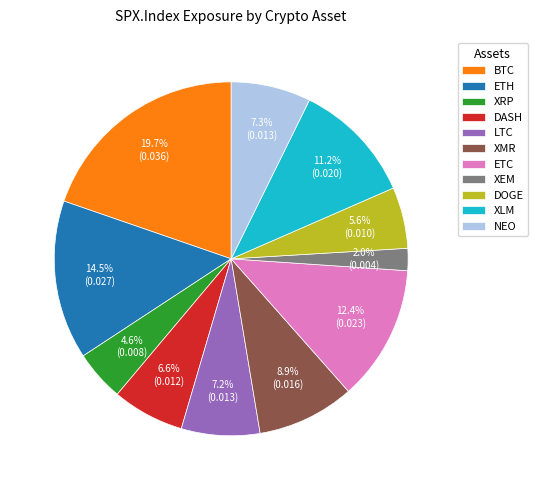

To the nearest percent, what is the difference between the largest and smallest slice percentages?

18%